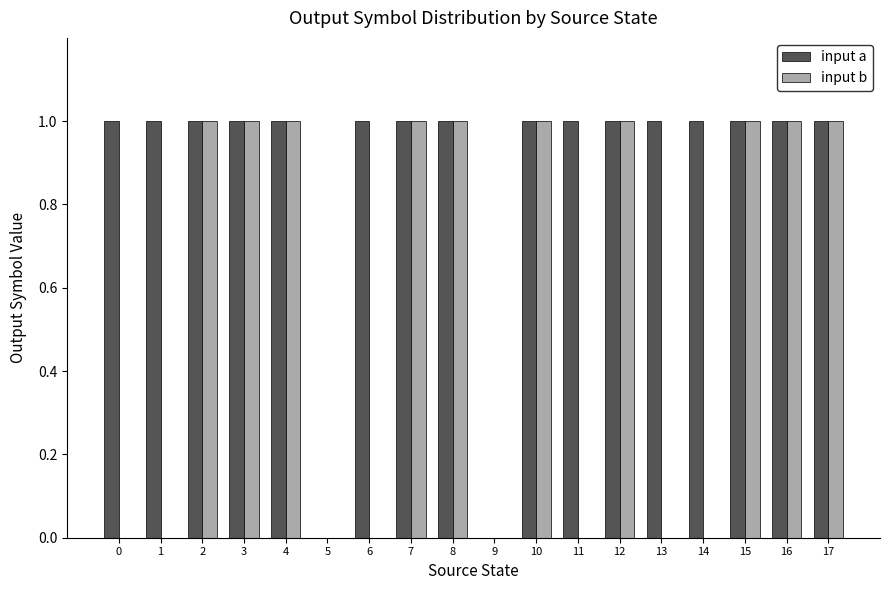

Is it true that input b equals 0 at 13?

True